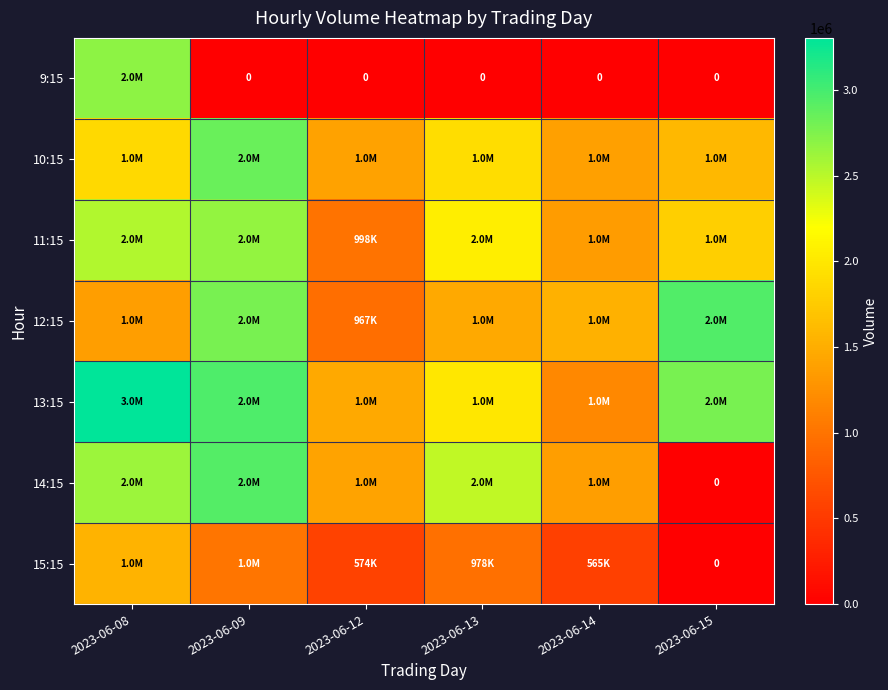

What is the difference between the 12:15 values at 2023-06-14 and 2023-06-13?

67047